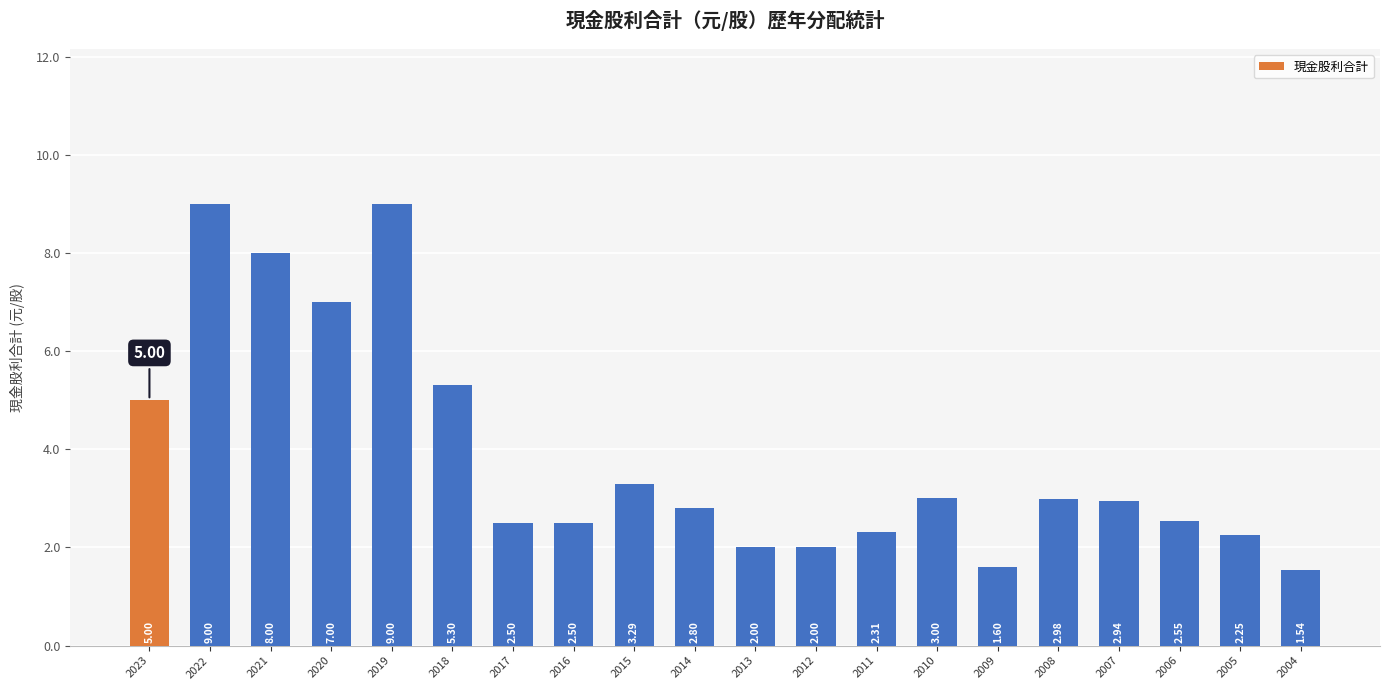

What is the value of the 1st bar from the left?

5.0